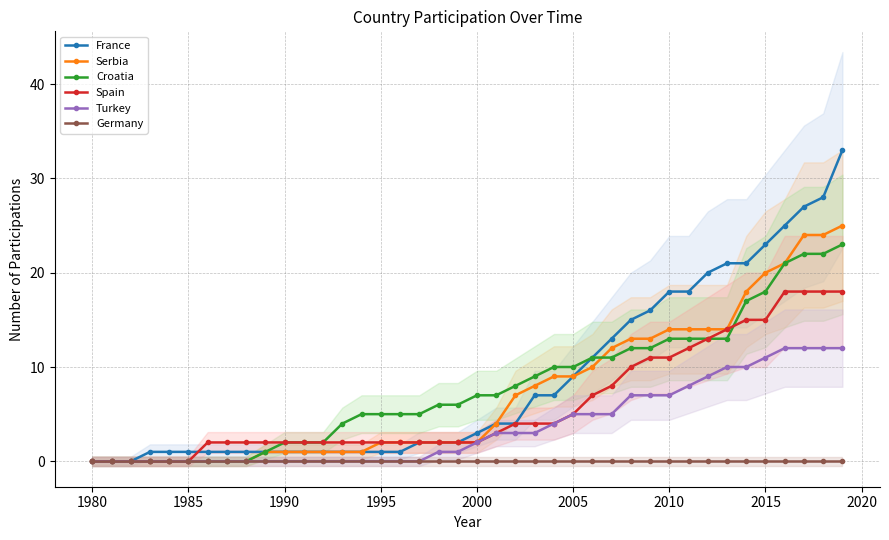

True or false: Spain has a value of 11 at 2010.

True